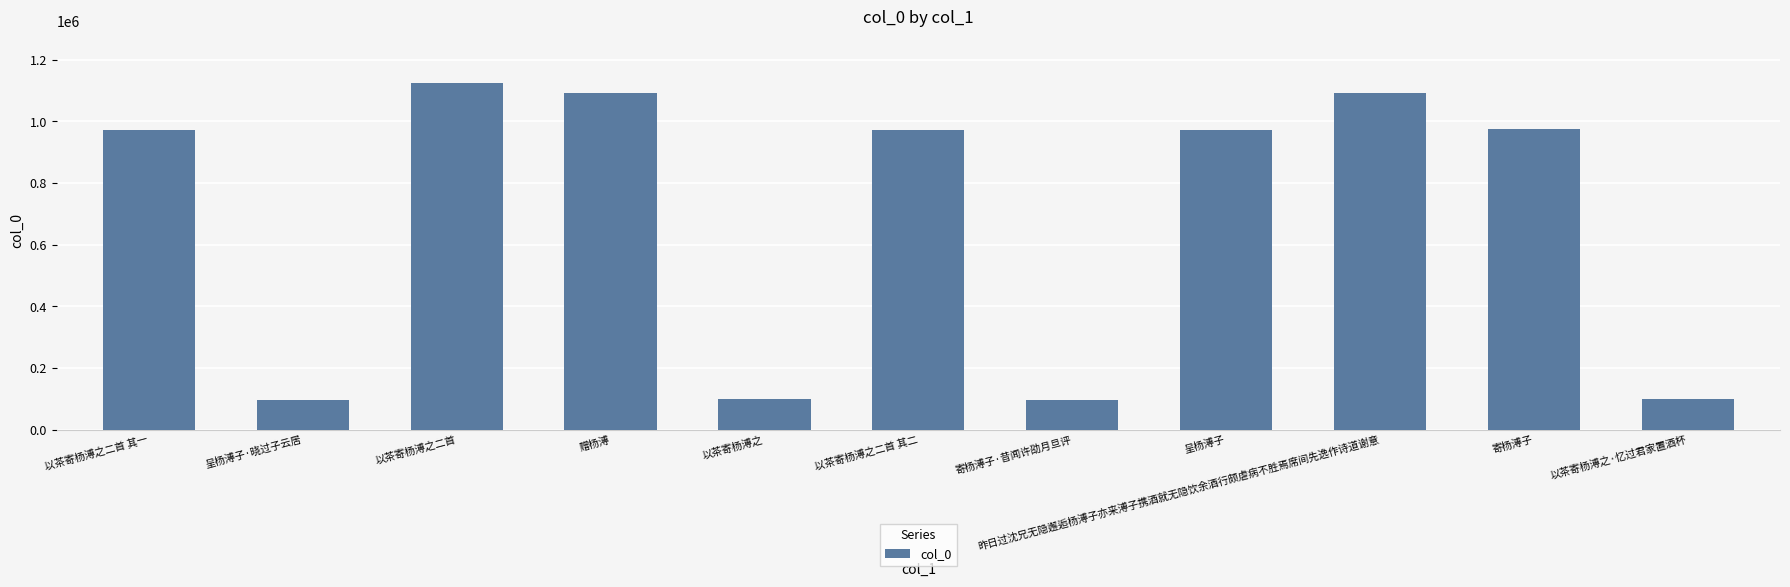

What is the change in value from 呈杨溥子 to 昨日过沈兄无隐邂逅杨溥子亦来溥子携酒就无隐饮余酒行颇虐病不胜焉席间先逸作诗道谢意?

+120570